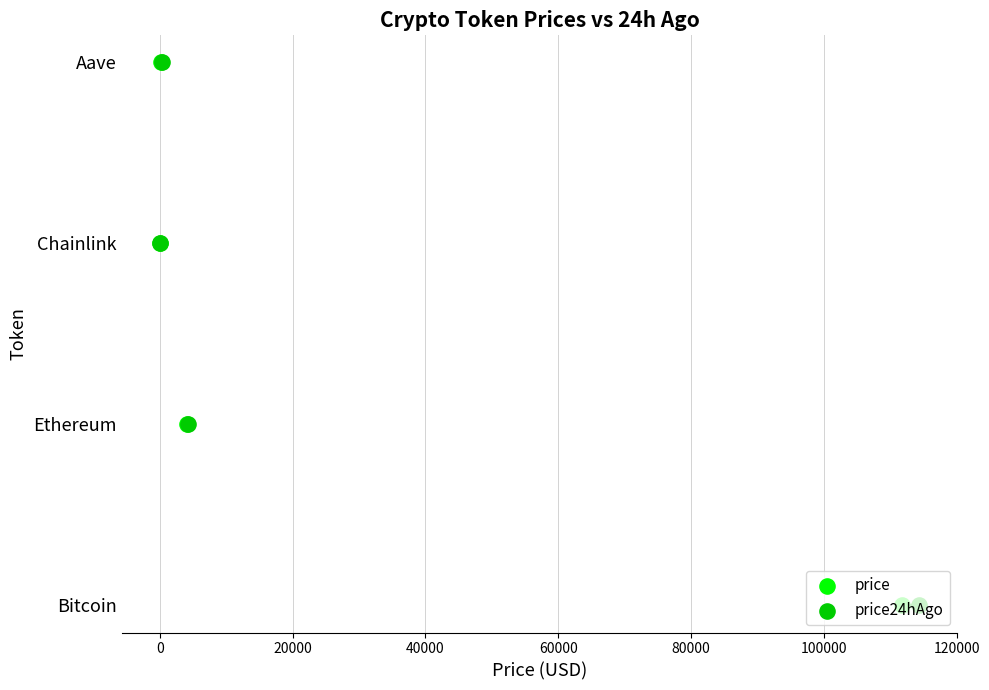

What is the total value across all series at 20000?

4